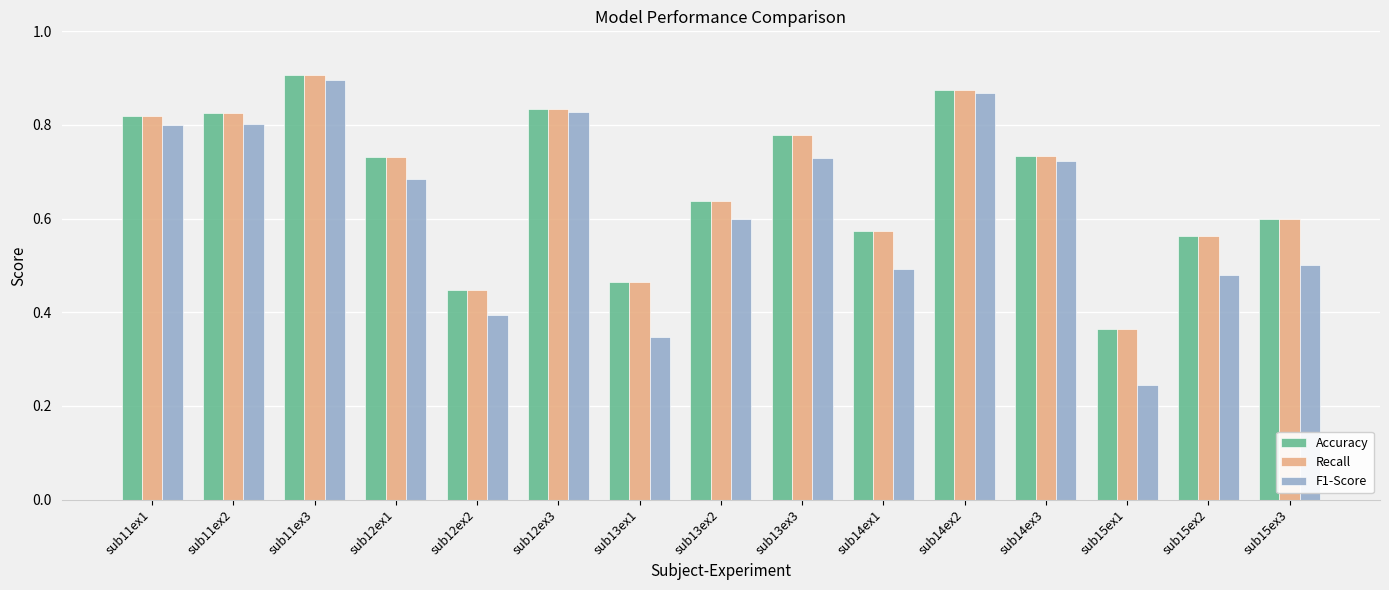

At which label does Recall reach its peak?

sub11ex3